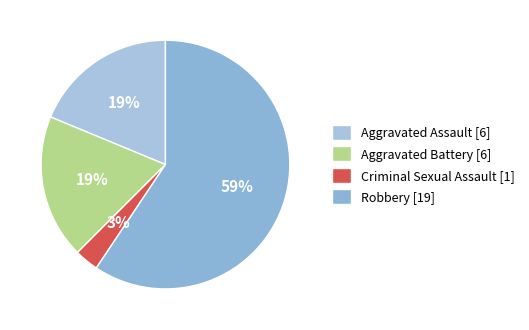

The Aggravated Assault slice represents 19% of the pie. True or false?

True